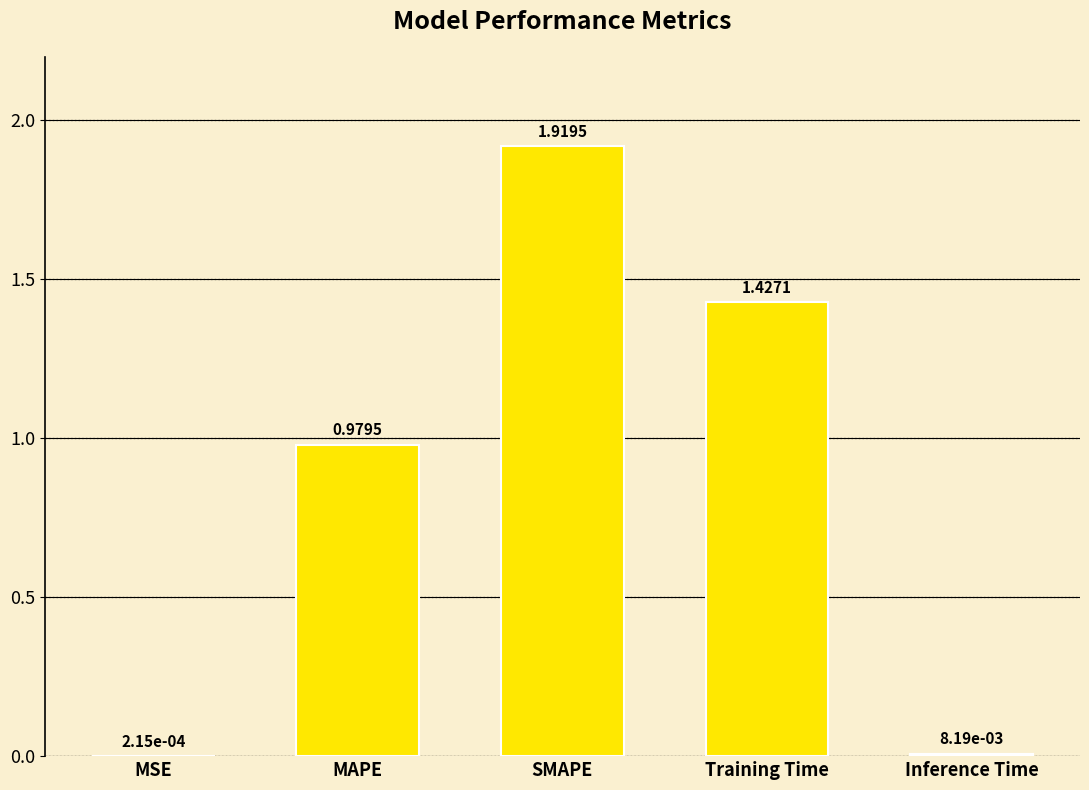

What is the change in value from MAPE to Training Time?

+0.4